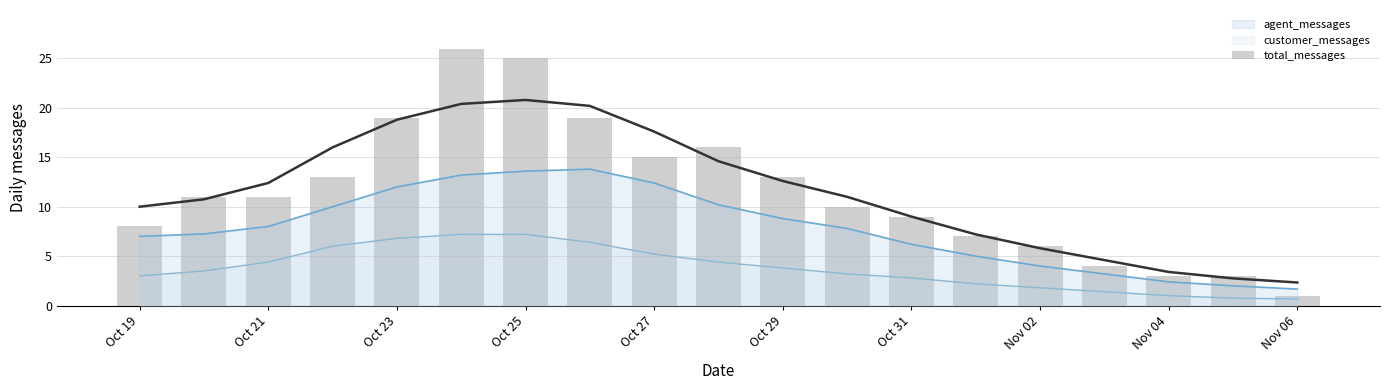

Reading left to right, list all the values displayed in this chart.

8	11	11	13	19	26	25	19	15	16	13	10	9	7	6	4	3	3	1